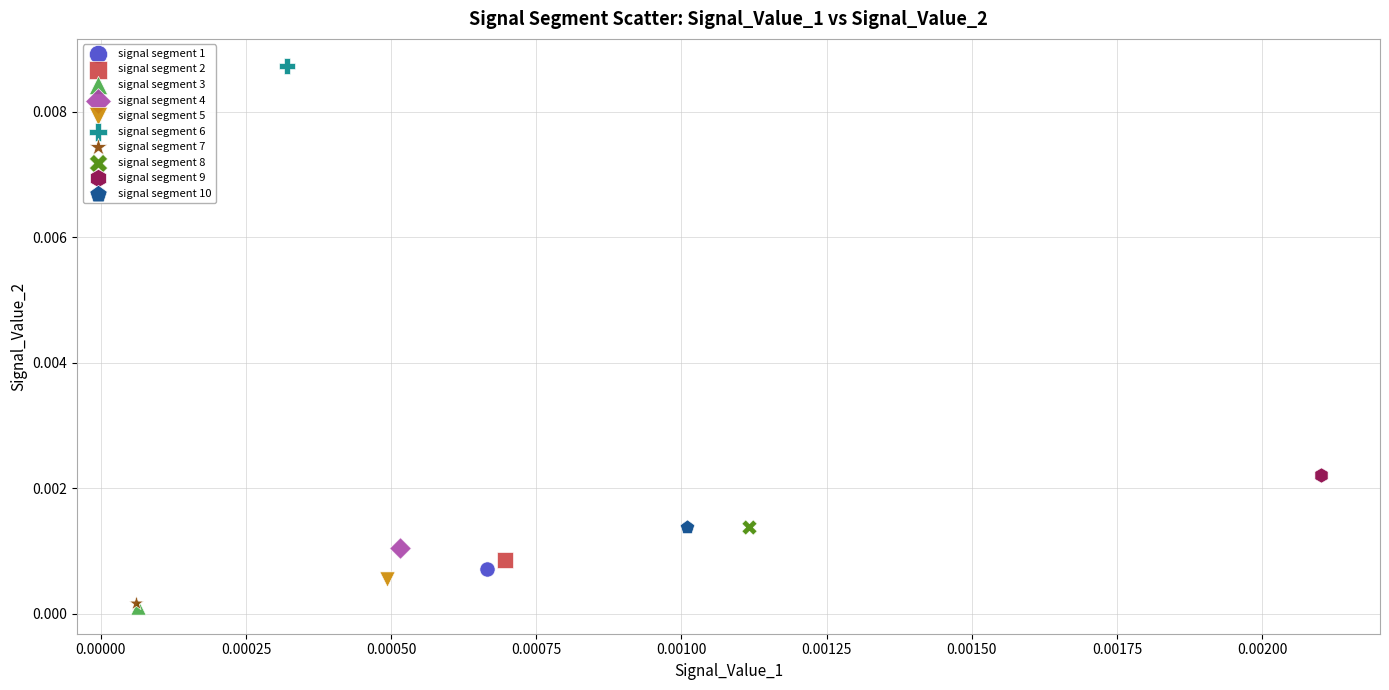

What are all the series names shown in the legend?

signal segment 1, signal segment 2, signal segment 3, signal segment 4, signal segment 5, signal segment 6, signal segment 7, signal segment 8, signal segment 9, signal segment 10